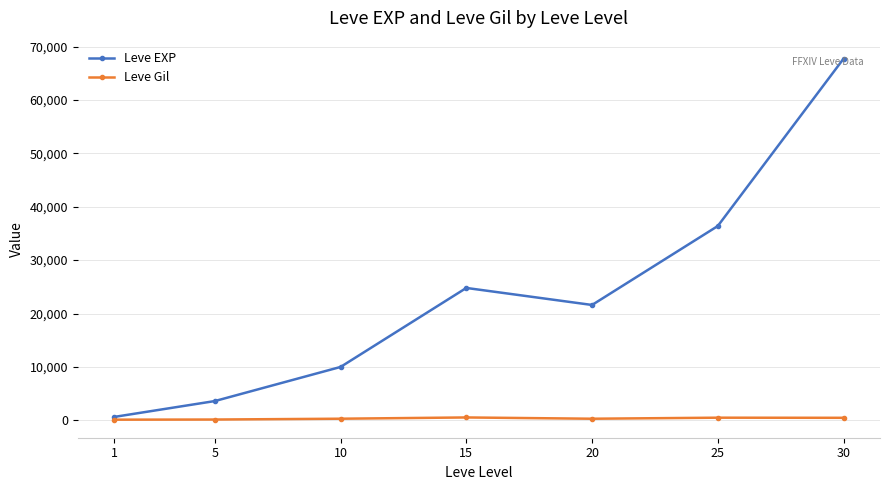

What is the value of the Leve EXP point at the 1st from the left?

630